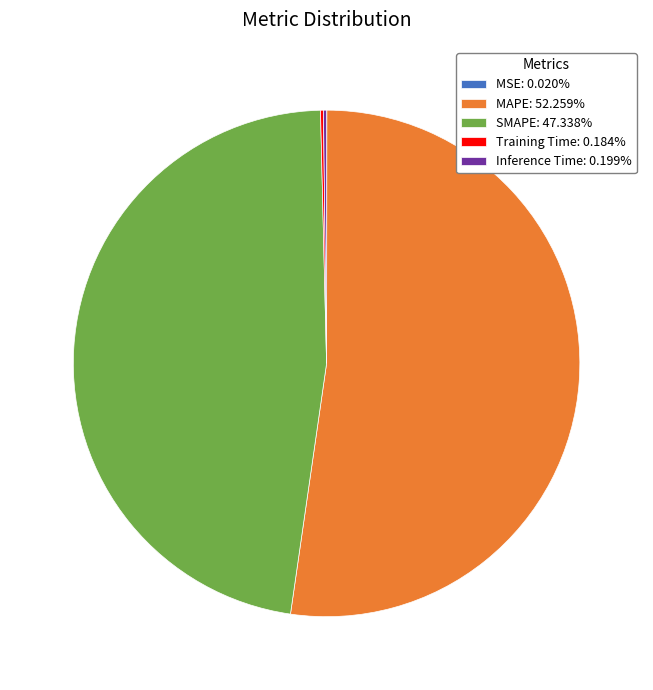

Is MAPE: 52.259% the majority of the pie?

Yes